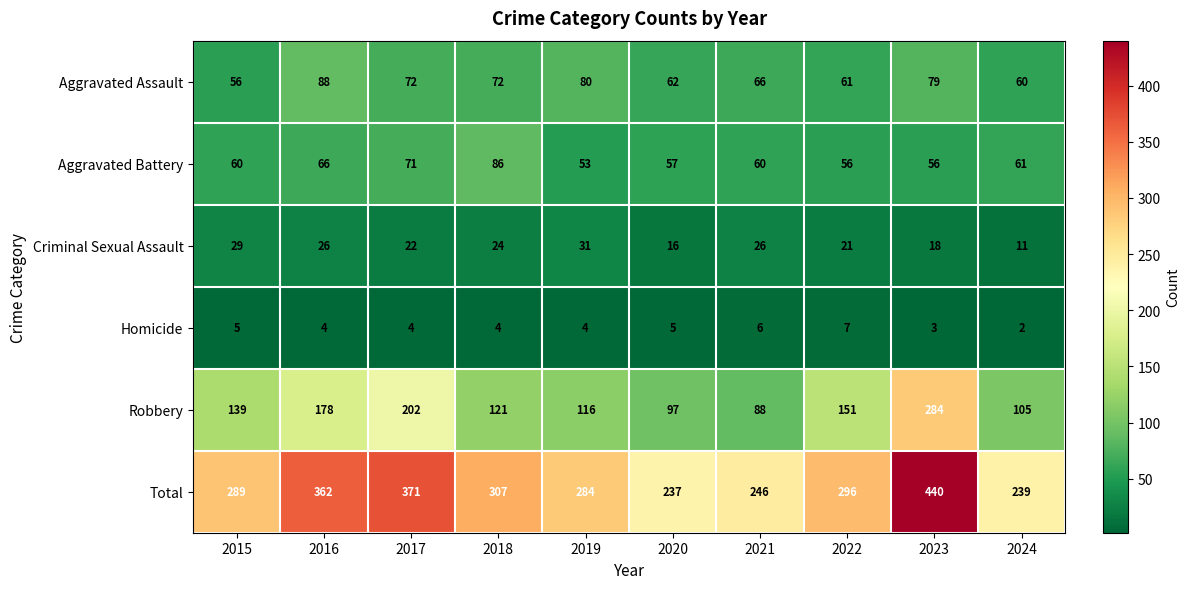

Where is Aggravated Battery nearest to the value 69?

2017